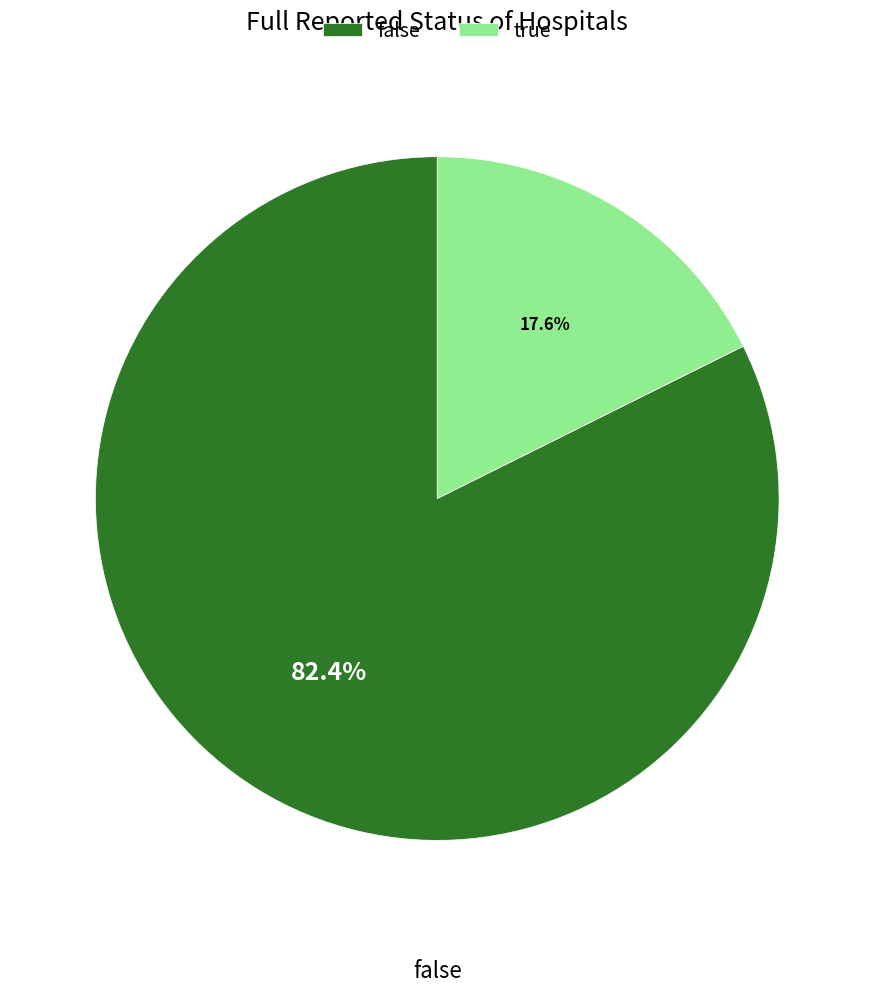

To the nearest percent, what is the combined percentage of false and true?

100%